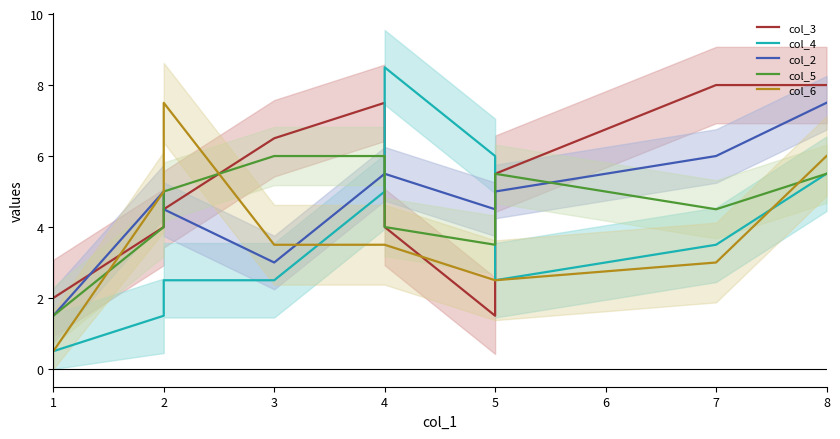

After their last crossing, which series has the higher values: col_4 or col_3?

col_3